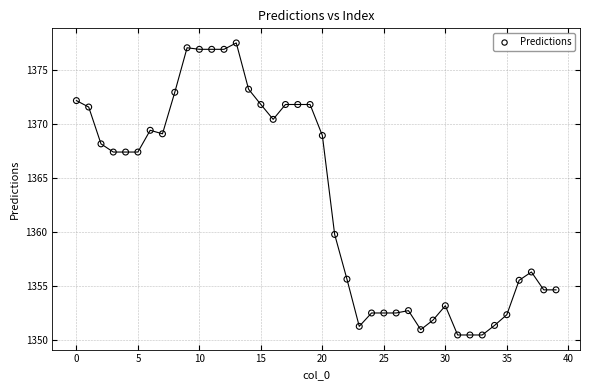

What Y value in the scatter plot is closest to 1363?

1359.8